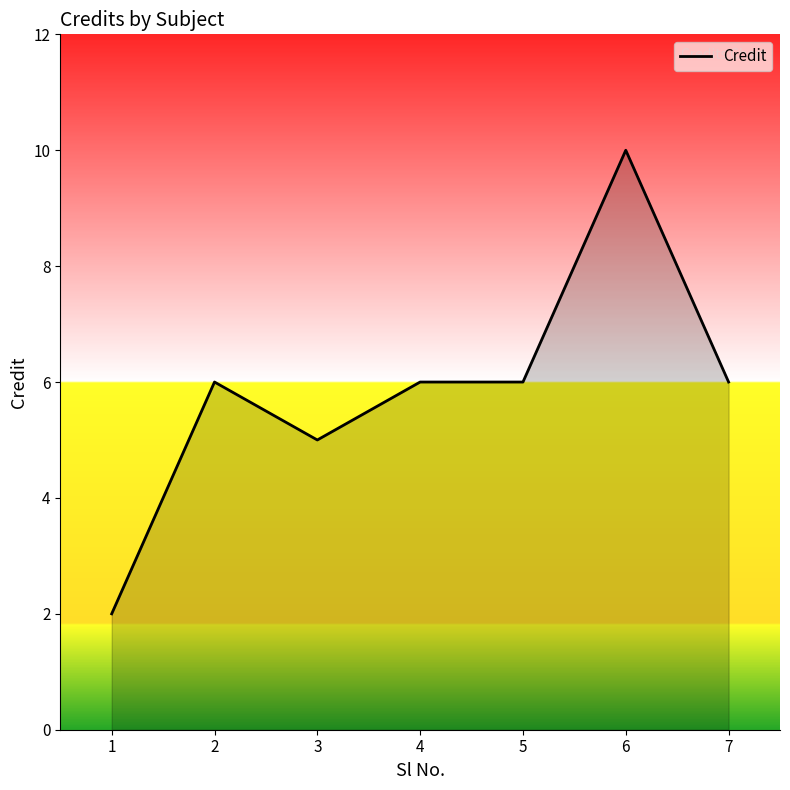

Approximately how many times larger is the value at 6 compared to 1?

5.0